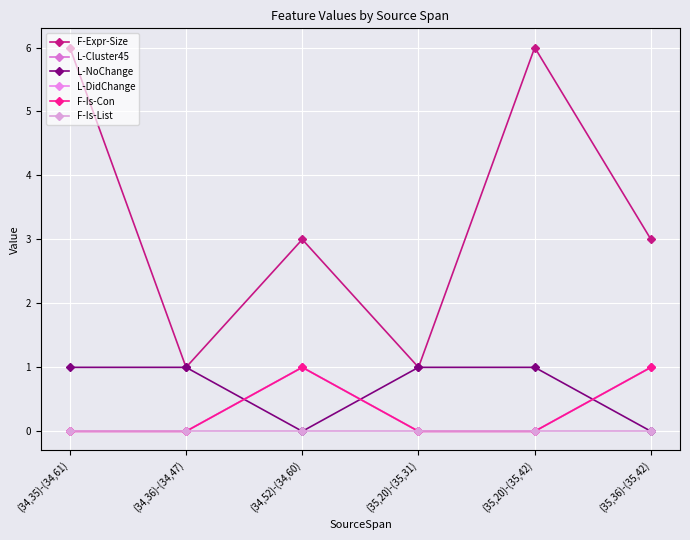

What are all the series names shown in the legend?

F-Expr-Size, L-Cluster45, L-NoChange, L-DidChange, F-Is-Con, F-Is-List